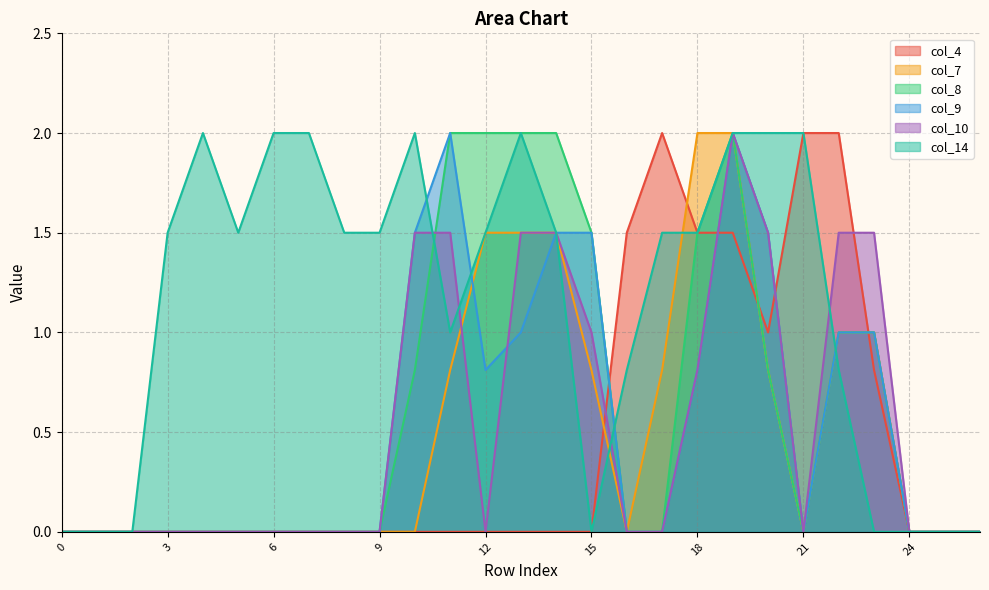

How many positive values does the col_4 series have?

8